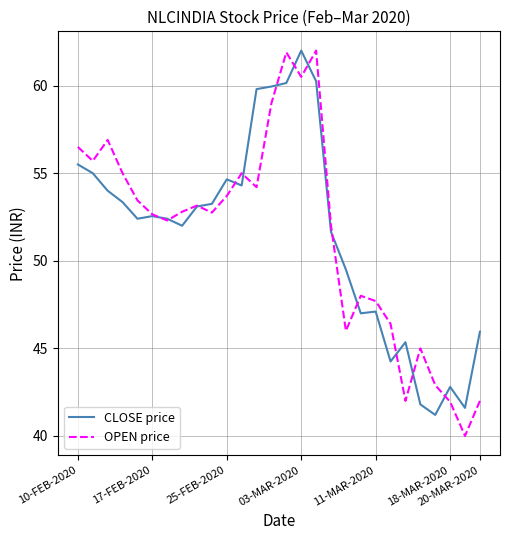

How many lines are shown in the chart?

2